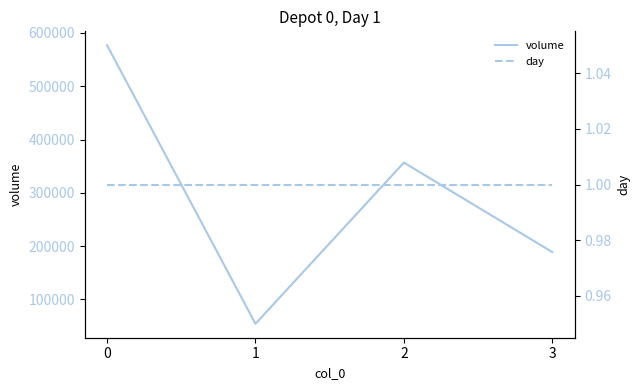

How many lines are shown in the chart?

2